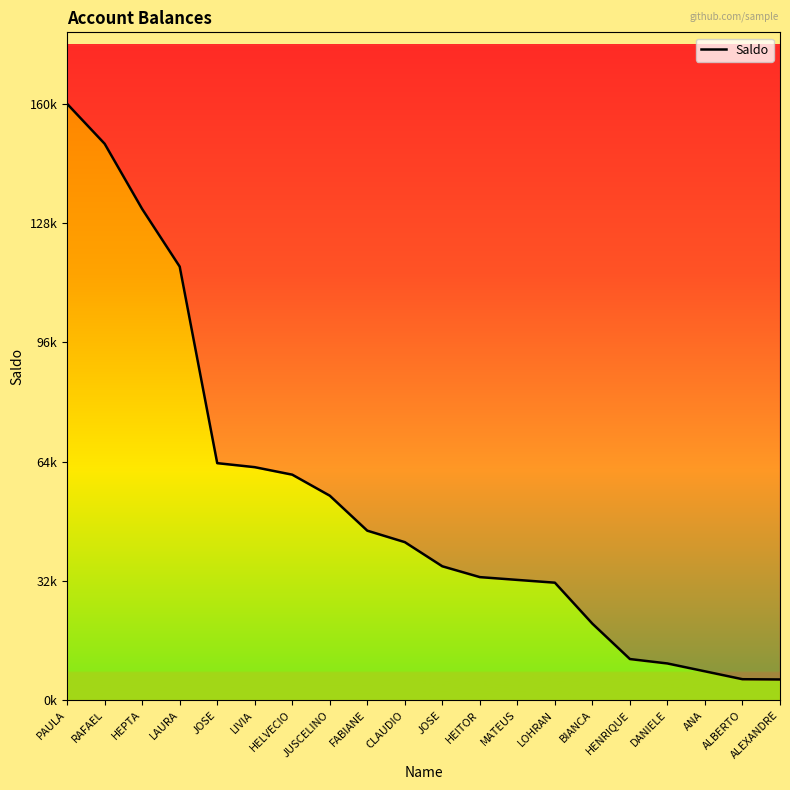

Rank the categories by value from lowest to highest.

ALEXANDRE, ALBERTO, ANA, DANIELE, HENRIQUE, BIANCA, LOHRAN, MATEUS, HEITOR, JOSE, CLAUDIO, FABIANE, JUSCELINO, HELVECIO, LIVIA, JOSE, LAURA, HEPTA, RAFAEL, PAULA